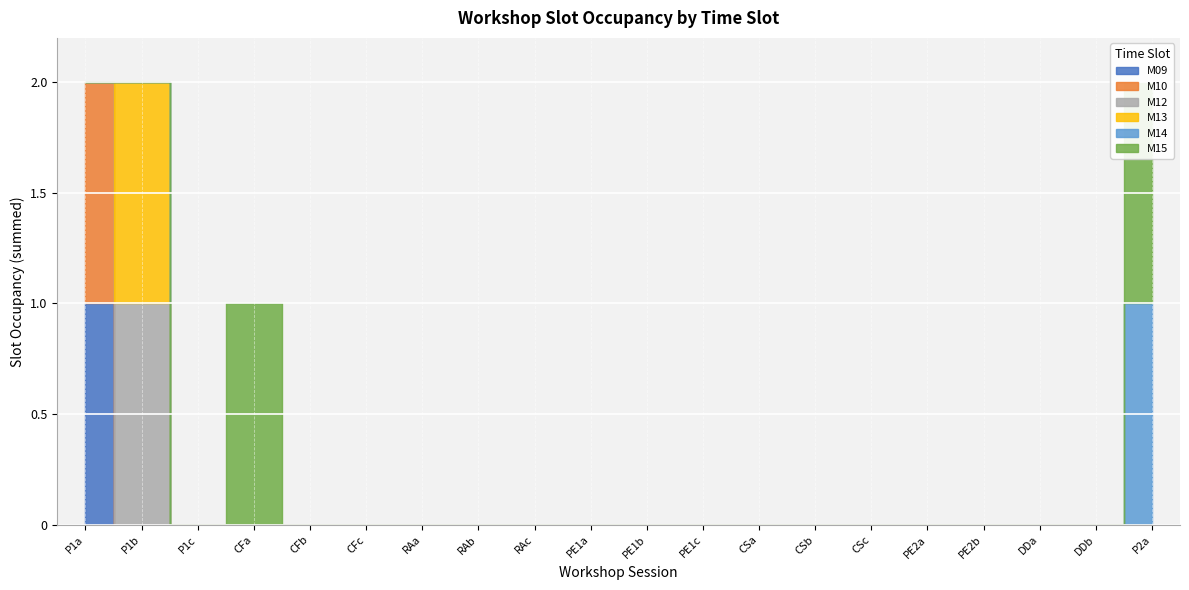

List the labels in order of M14 value, smallest first.

P1a, P1b, P1c, CFa, CFb, CFc, RAa, RAb, RAc, PE1a, PE1b, PE1c, CSa, CSb, CSc, PE2a, PE2b, DDa, DDb, P2a